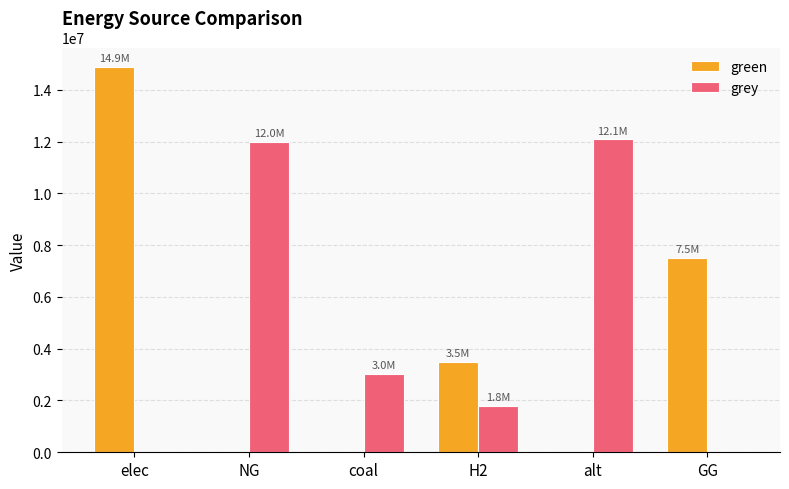

The green series shows 6232302.0 at coal. True or false?

False